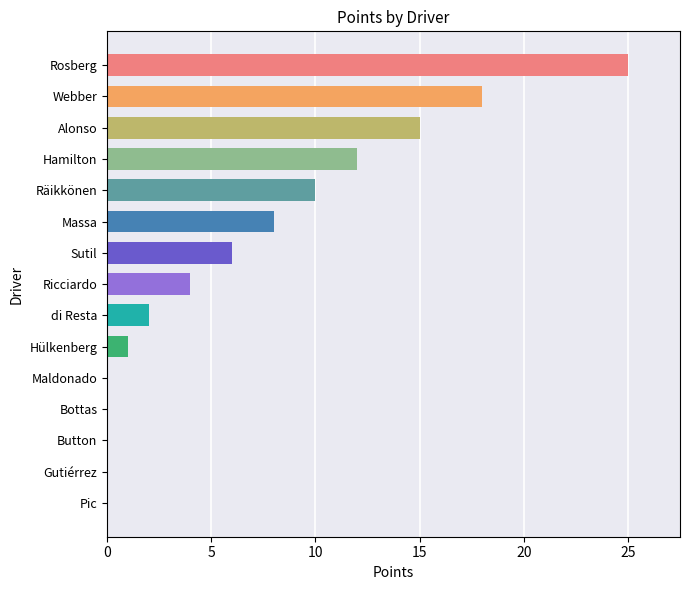

Between Massa and Sutil, which is larger?

Massa